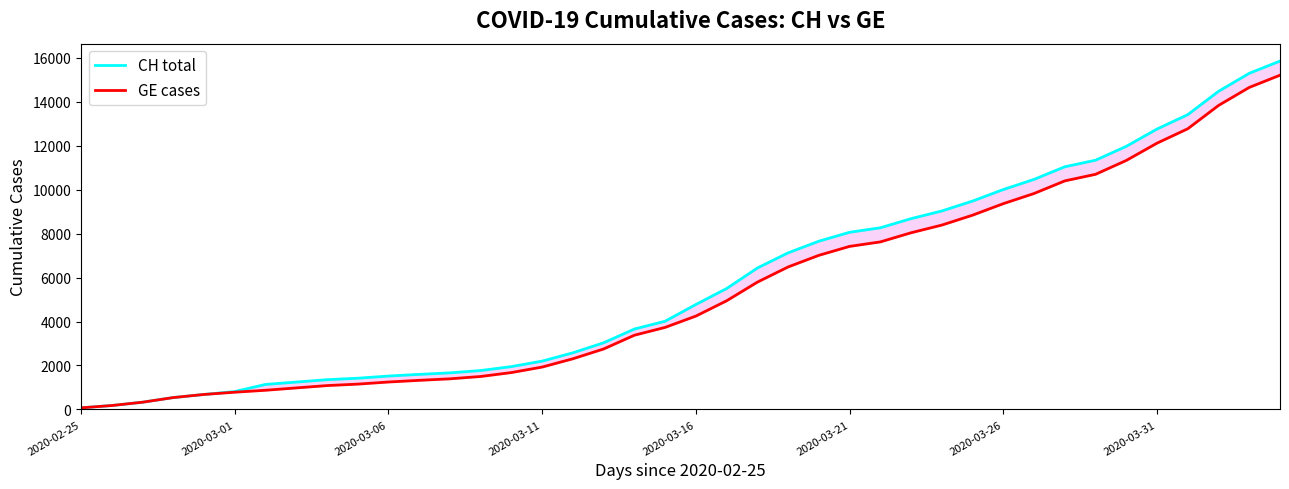

How many values in the CH total series exceed 4775?

19